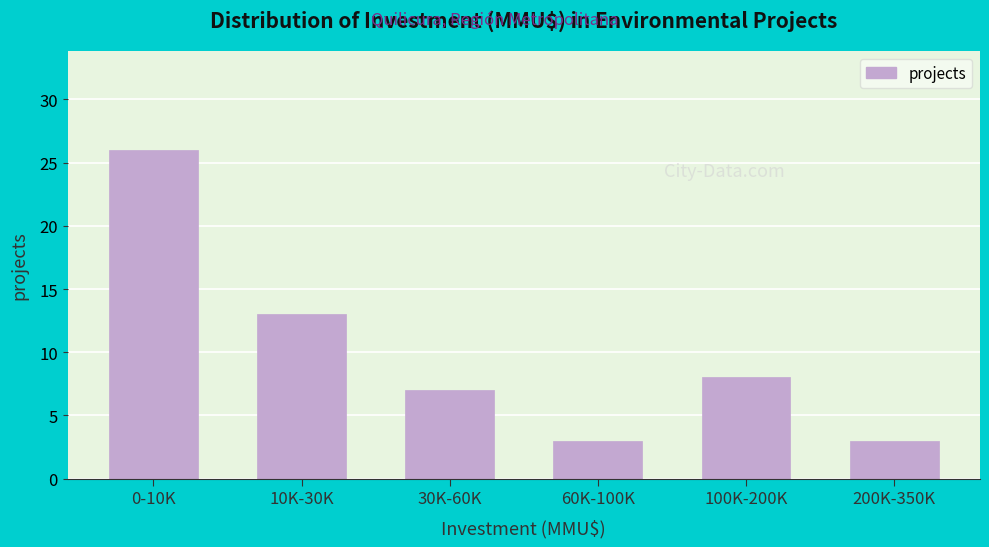

Reading left to right, transcribe all the data shown in this chart.

26	13	7	3	8	3